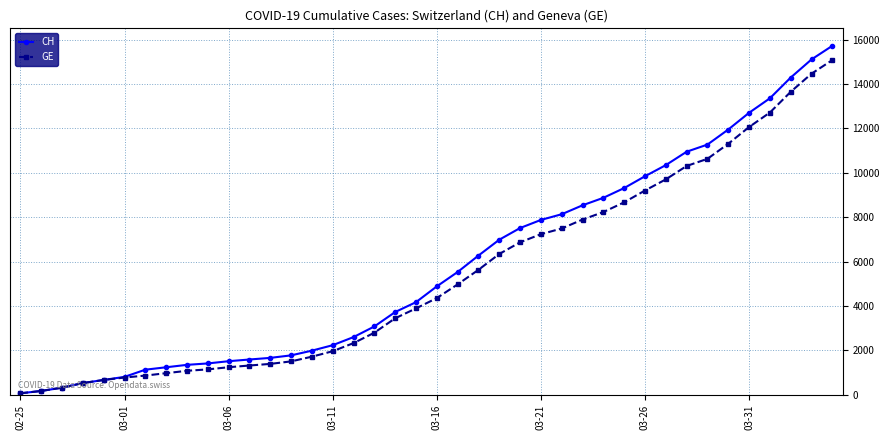

What is the maximum value for CH?

15719